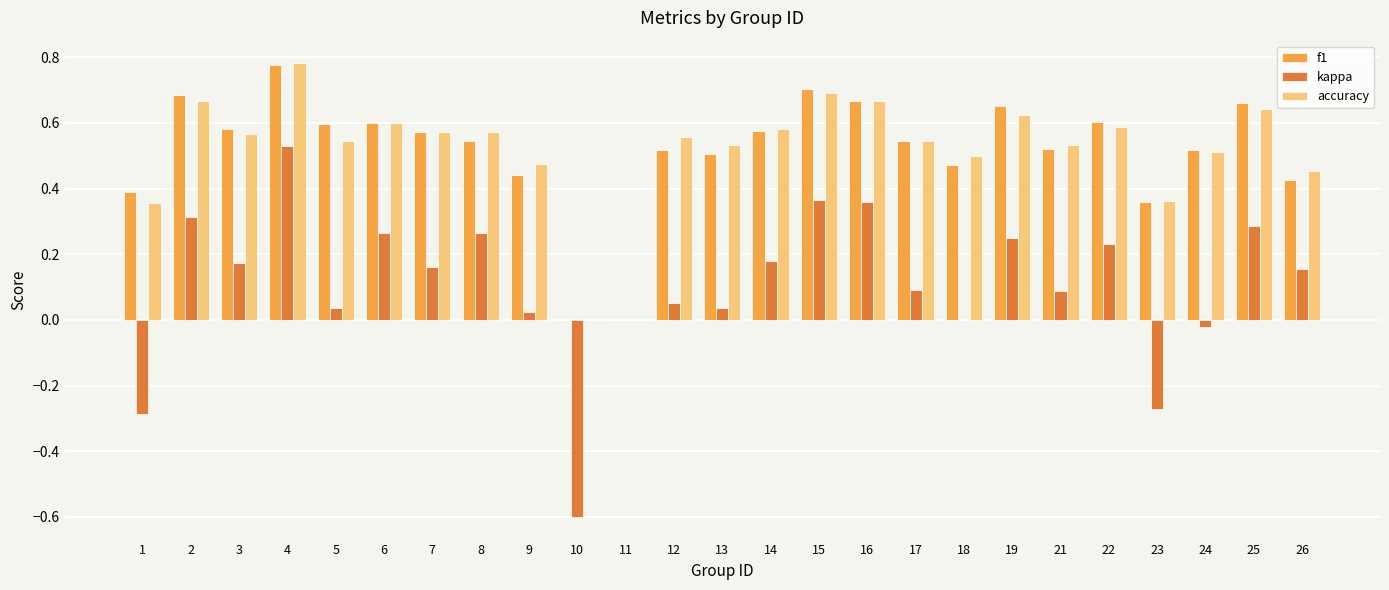

How many categories are shown in the chart?

25